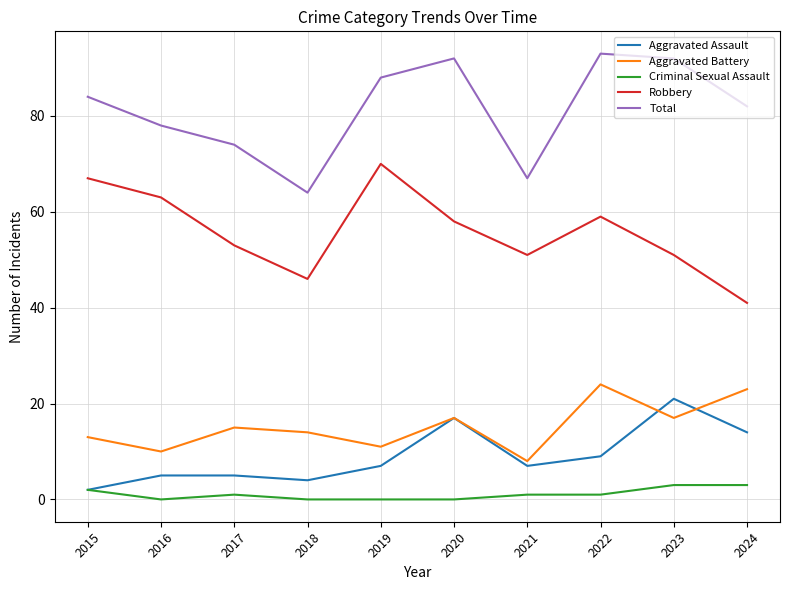

What is the lowest value of the Aggravated Assault series?

2